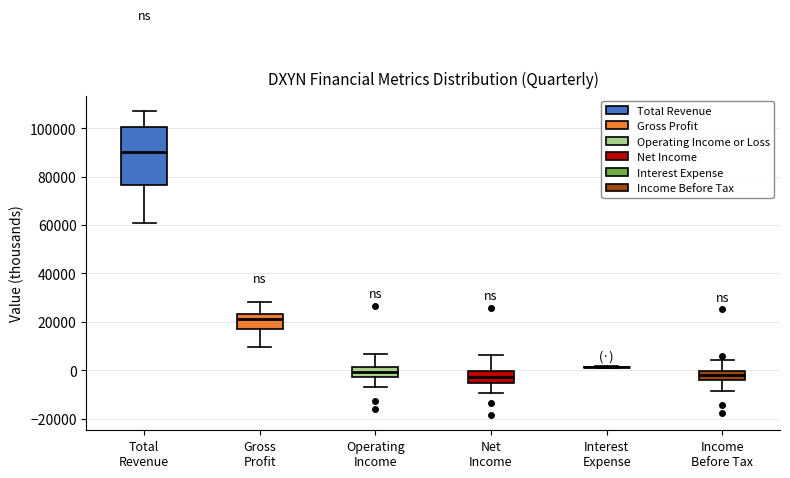

Reading left to right, read every box against the y-axis: the position of its median line, the range the box covers, and the ends of its whiskers. The values are not printed on the chart, so give them approximately, as read against the axis.

Total Revenue: median 90000, box 76000 to 100000, whiskers 60000 to 108000
Gross Profit: median 22000, box 16000 to 24000, whiskers 10000 to 28000
Operating Income: median 0, box -2000 to 2000, whiskers -8000 to 6000
Net Income: median -2000, box -6000 to 0, whiskers -10000 to 6000
Interest Expense: box collapsed to a line at 2000, whiskers 2000 to 2000
Income Before Tax: median -2000, box -4000 to 0, whiskers -8000 to 4000